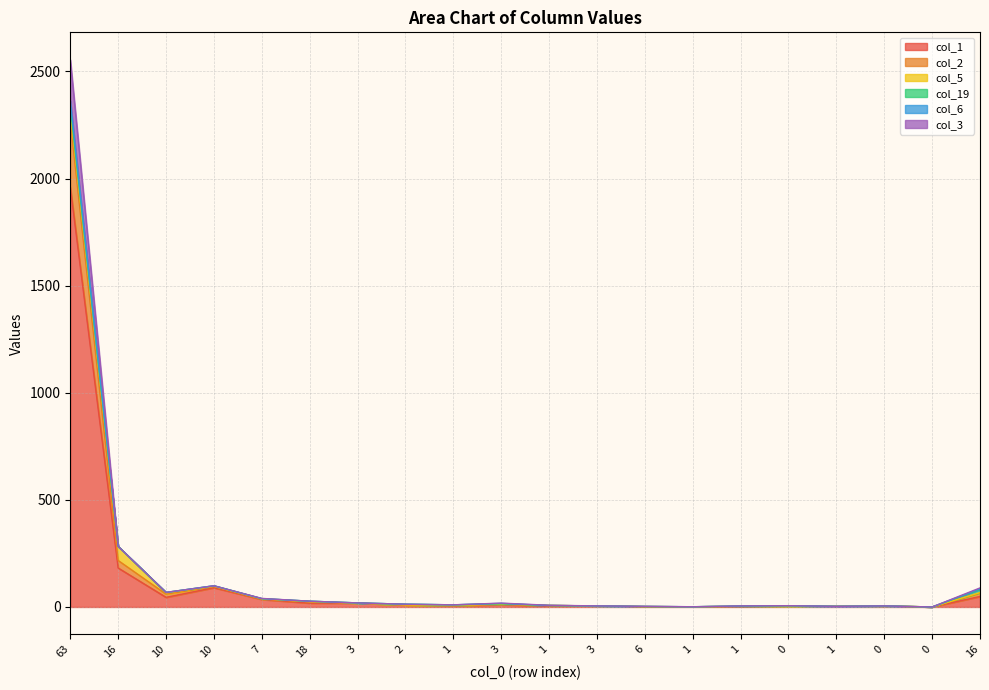

At which label does col_1 first exceed 9?

63